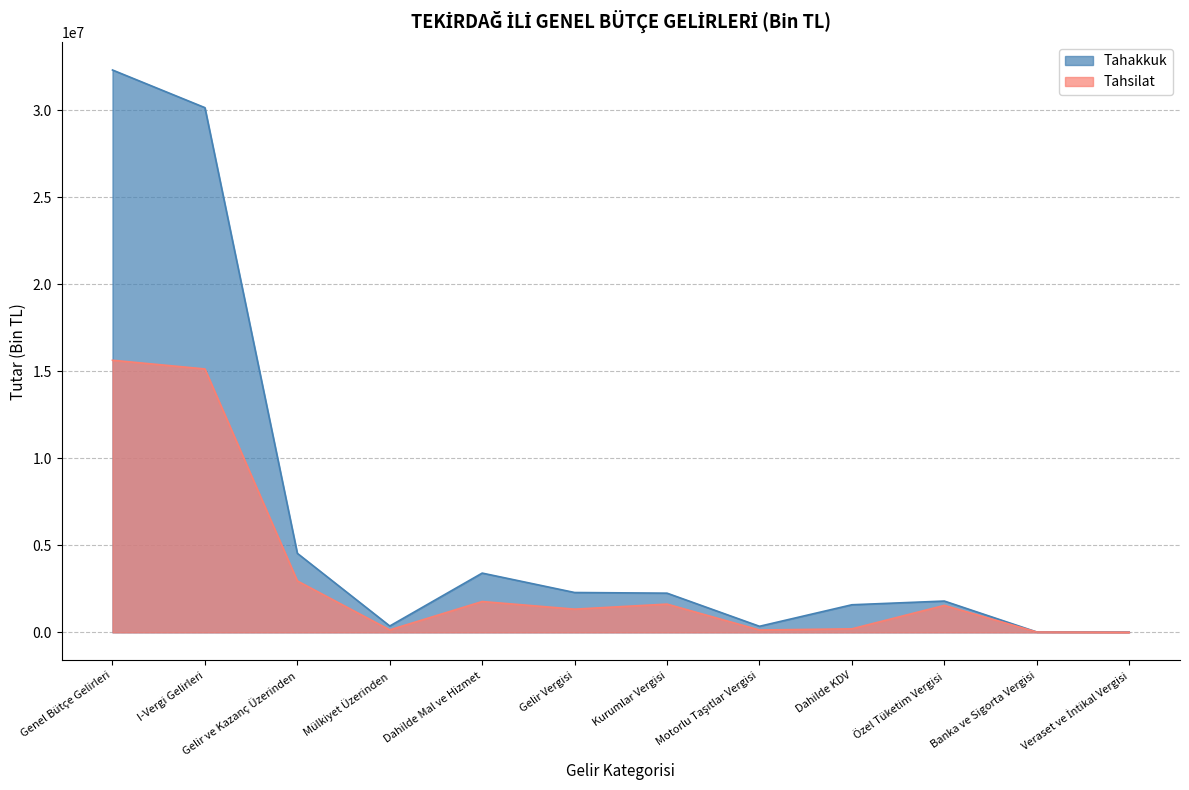

Read the Tahsilat value at Özel Tüketim Vergisi.

1548765